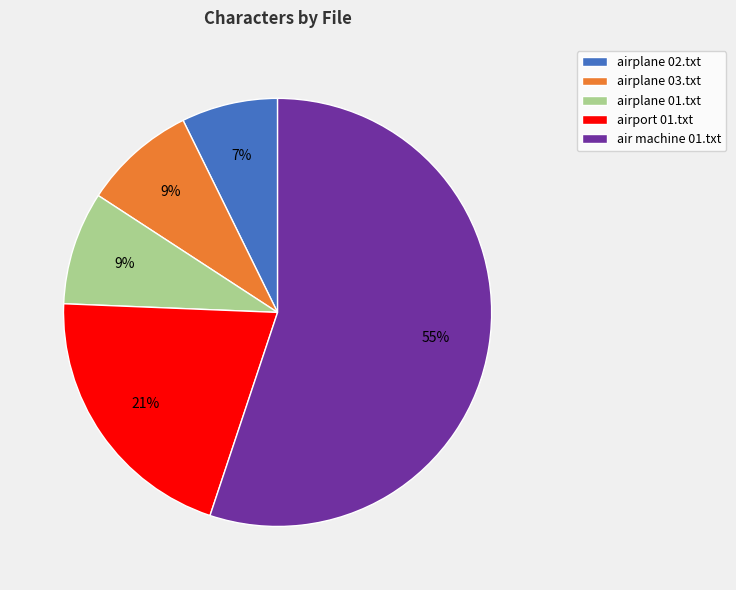

Does any single category account for the majority?

Yes